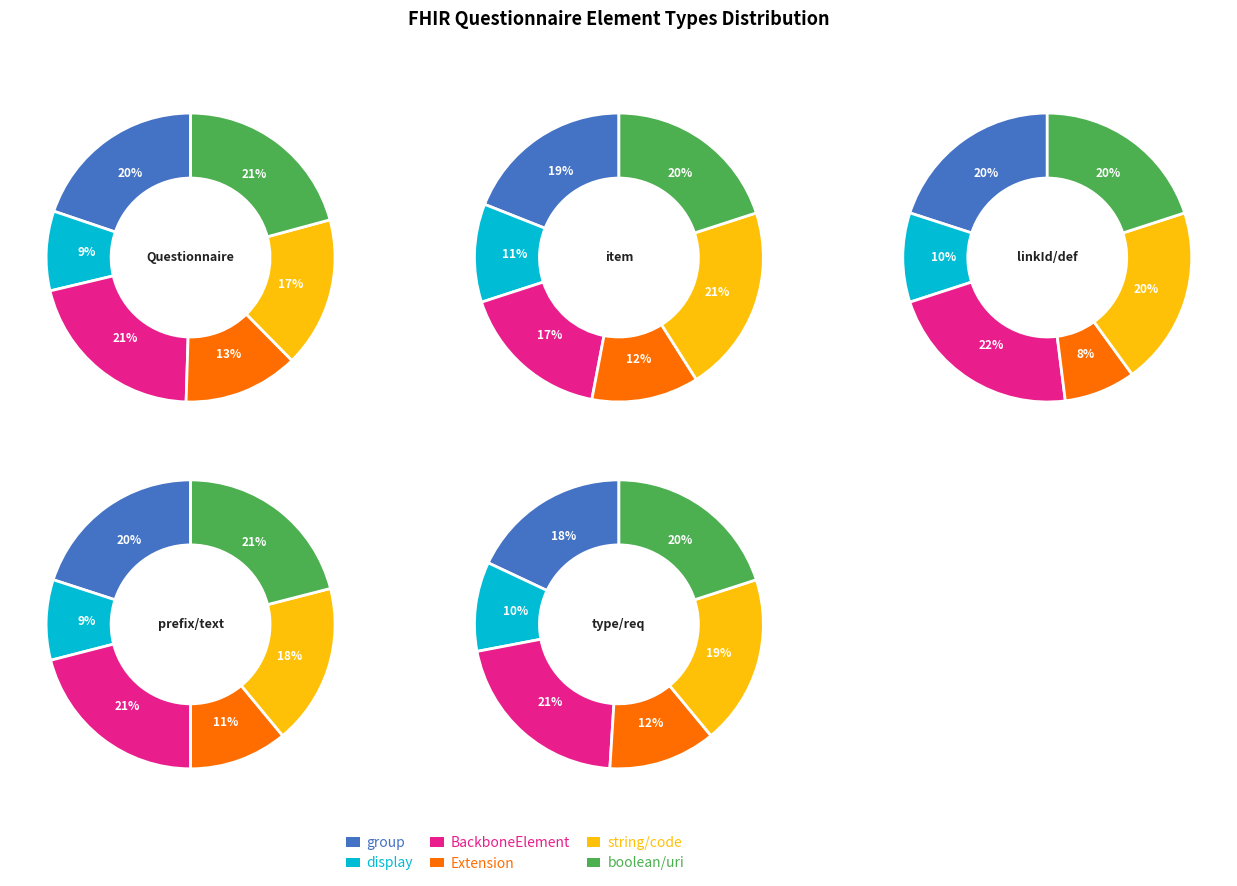

Is 2 the majority of the pie?

No